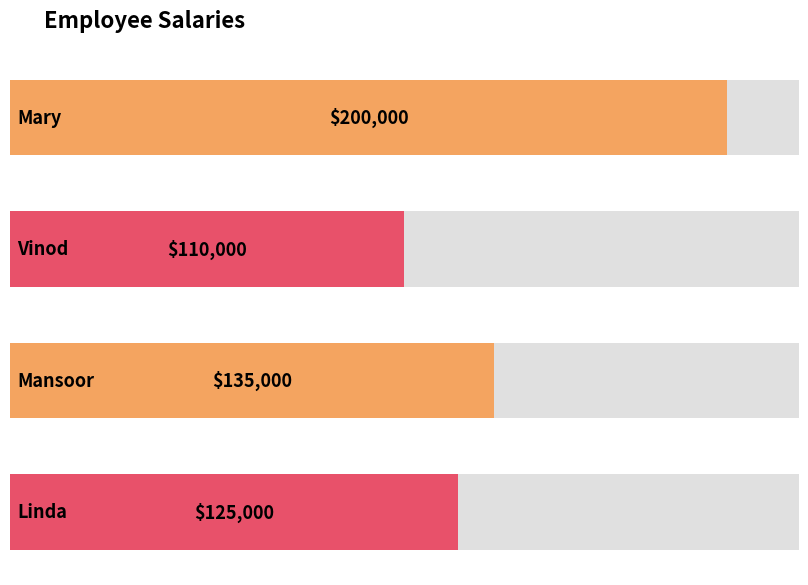

What is the value of the 4th bar from the left?

125000